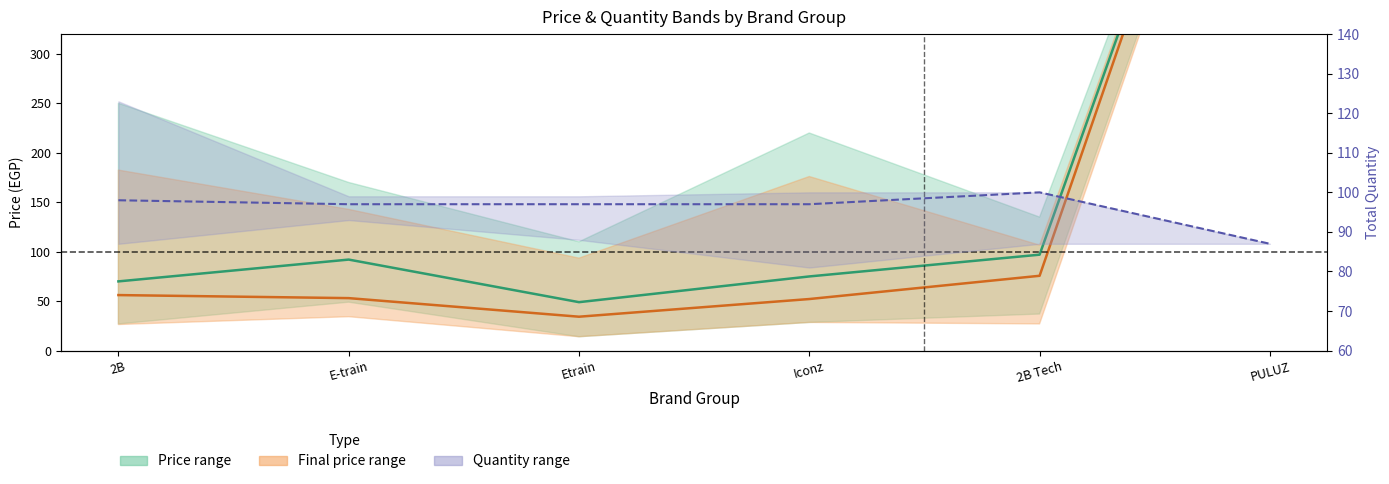

Which category has the highest value in the Final price (center) series?

PULUZ